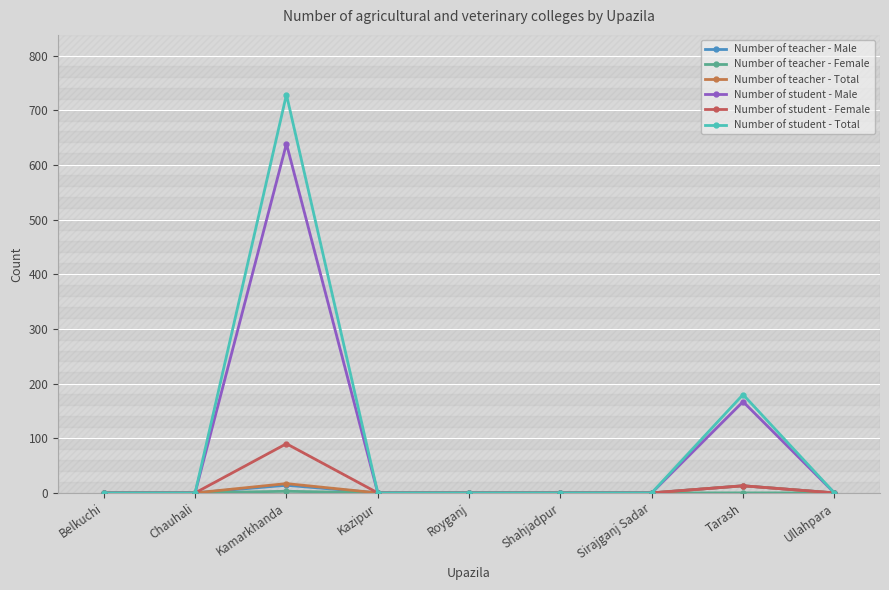

Is it true that Number of student - Female equals 45 at Kazipur?

False